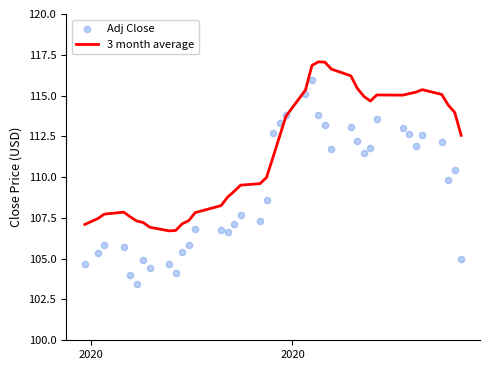

Which series reaches the maximum Y coordinate?

3 month average